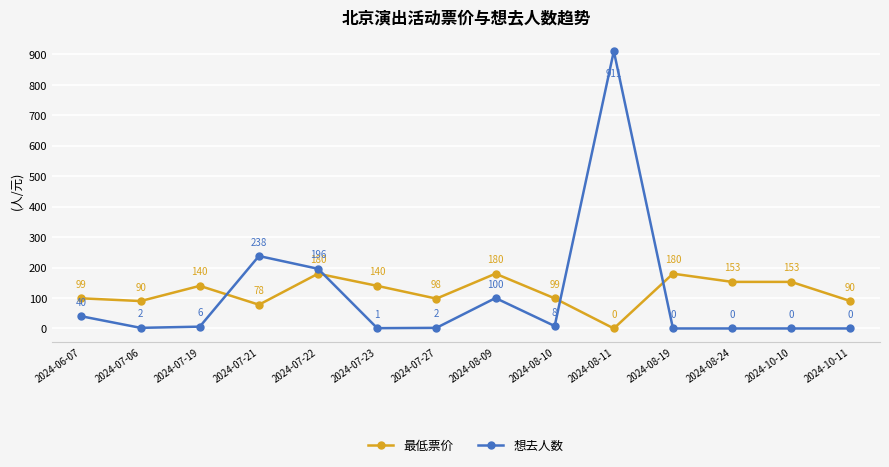

What is the label of the 10th point from the right?

2024-07-22